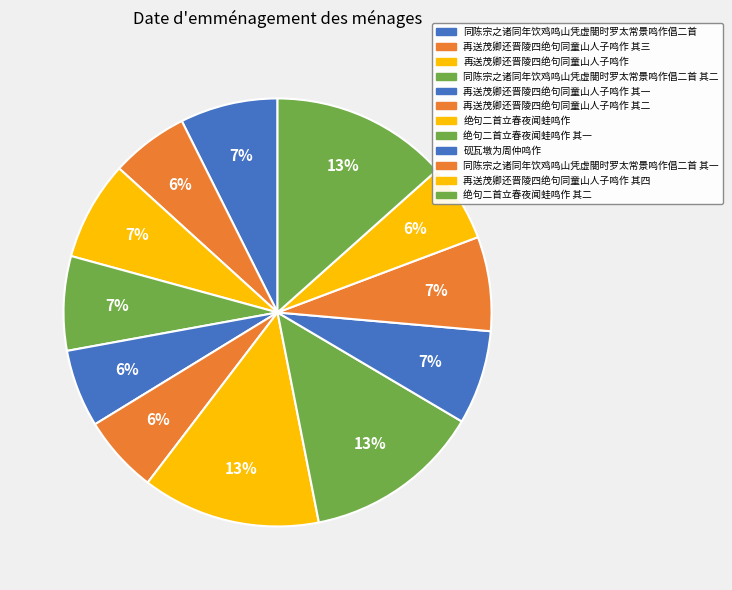

Which category has the biggest portion of the pie?

绝句二首立春夜闻蛙鸣作